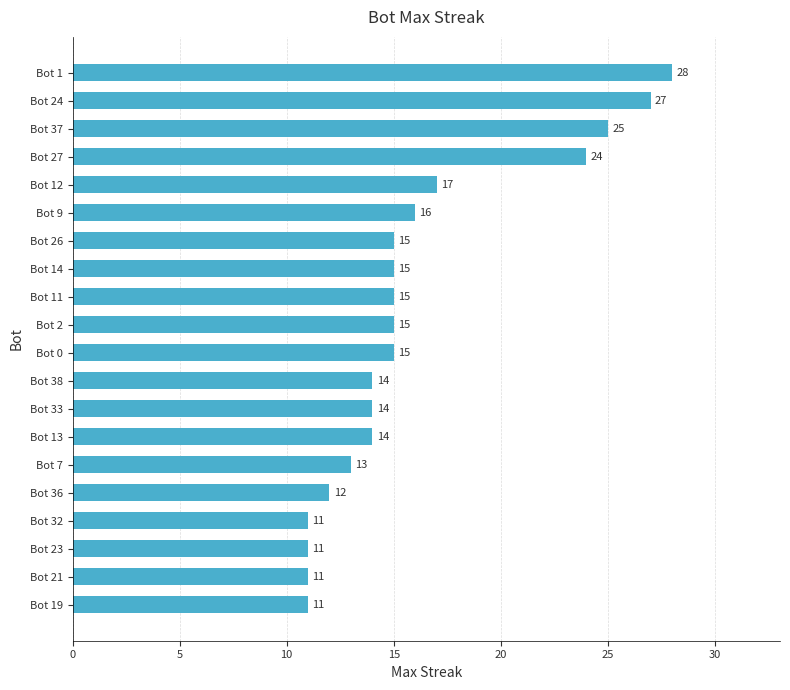

What is the greatest value displayed?

28